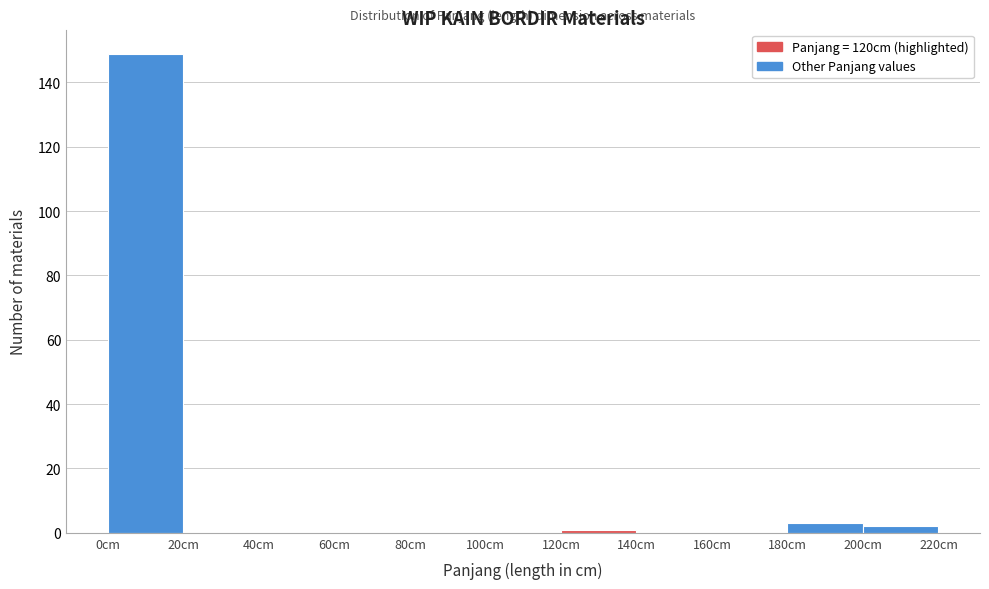

Which range on the x-axis has the tallest bar?

0 to 20